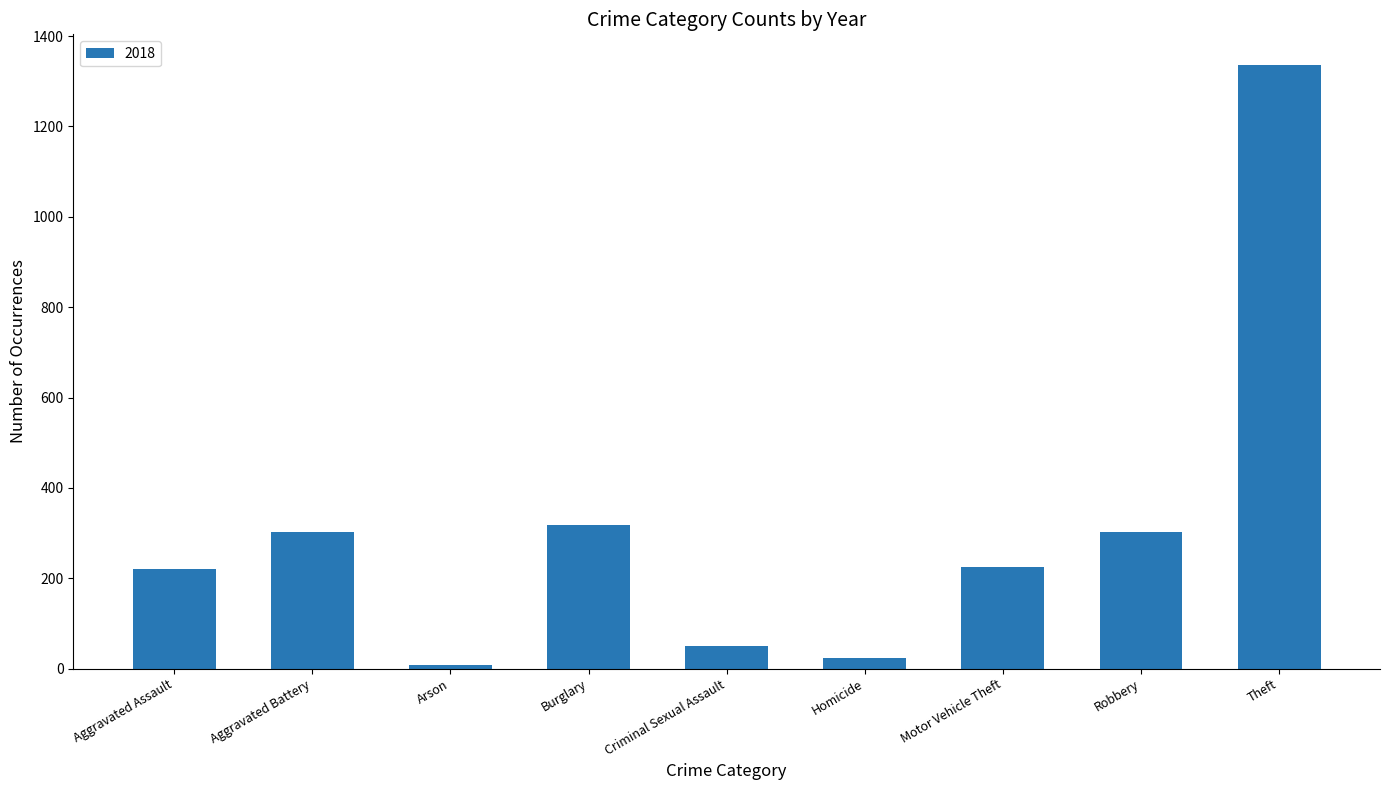

What is the change in value from Burglary to Criminal Sexual Assault?

-268